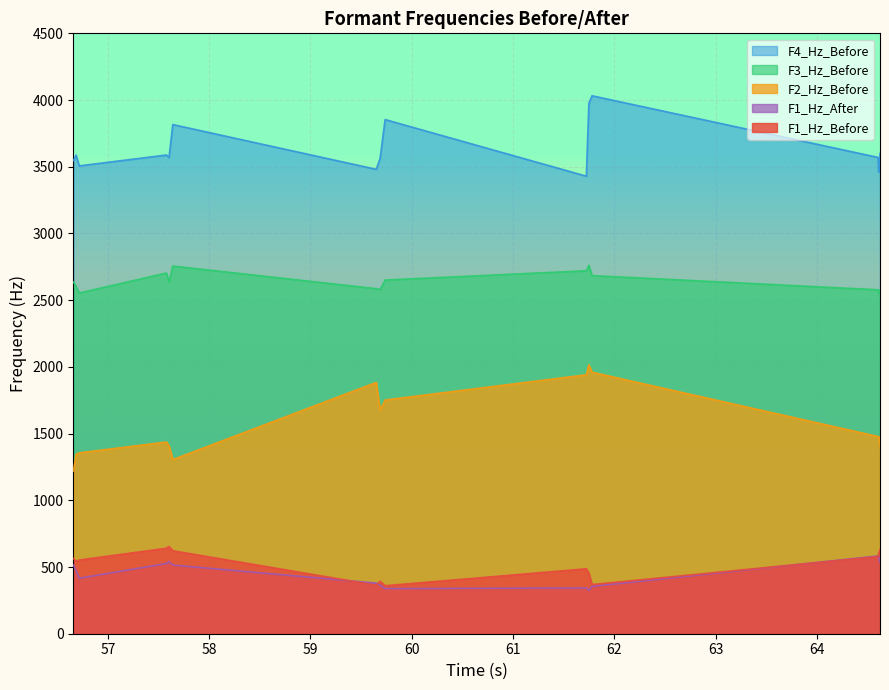

True or false: F2_Hz_Before has more than 1 points higher than both neighbors.

True